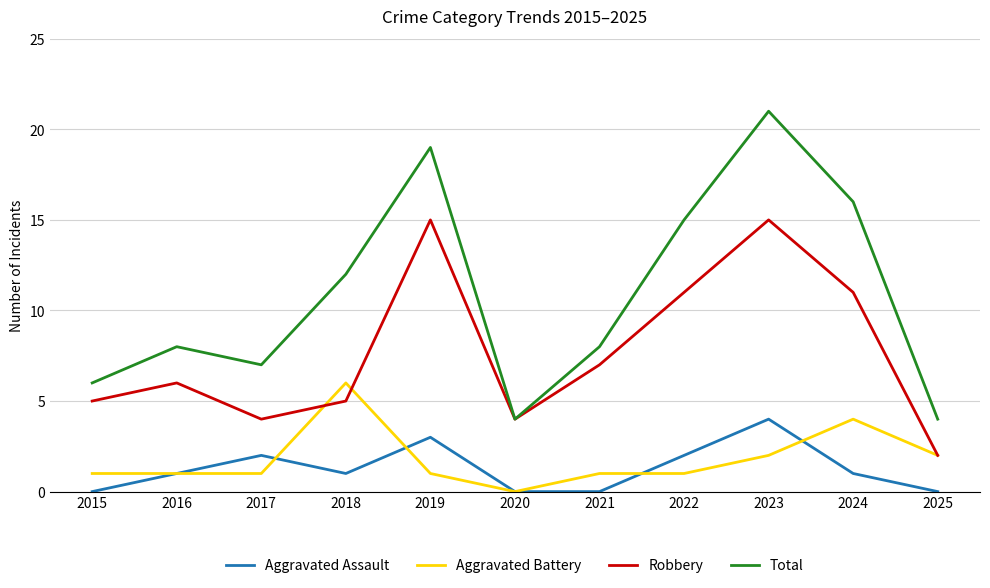

True or false: Total and Aggravated Battery intersect in this chart.

False